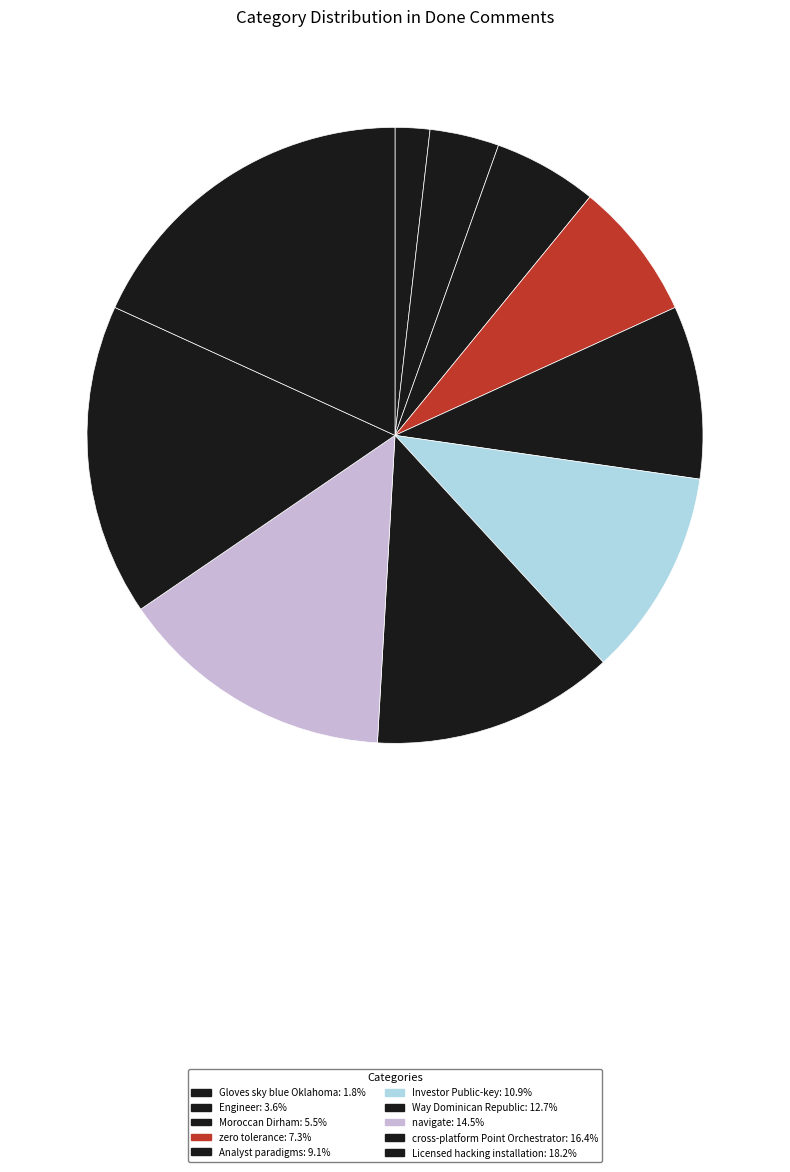

Rank the categories by value from lowest to highest.

Gloves sky blue Oklahoma, Engineer, Moroccan Dirham, zero tolerance, Analyst paradigms, Investor Public-key, Way Dominican Republic, navigate, cross-platform Point Orchestrator, Licensed hacking installation